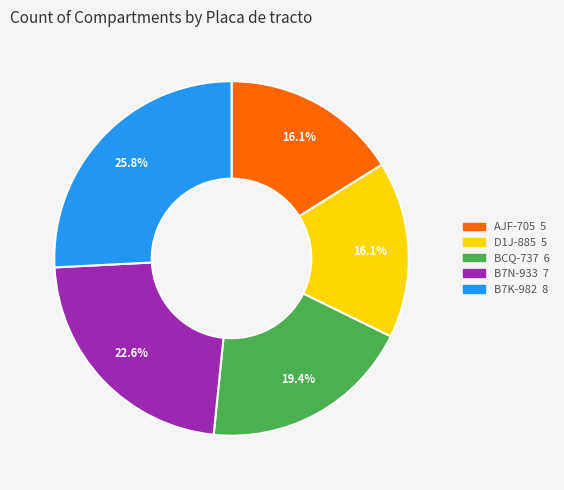

What percentage is the BCQ-737 slice, to the nearest percent?

19%